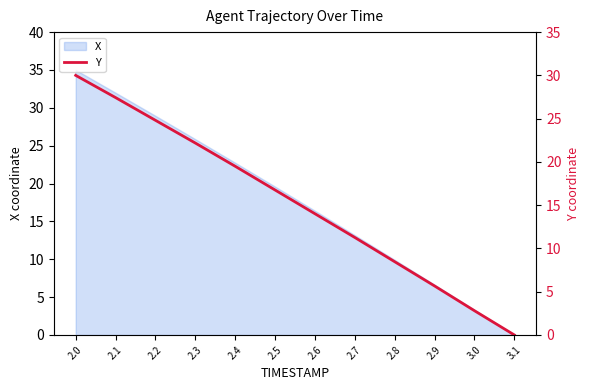

How many data points are less than 16?

6